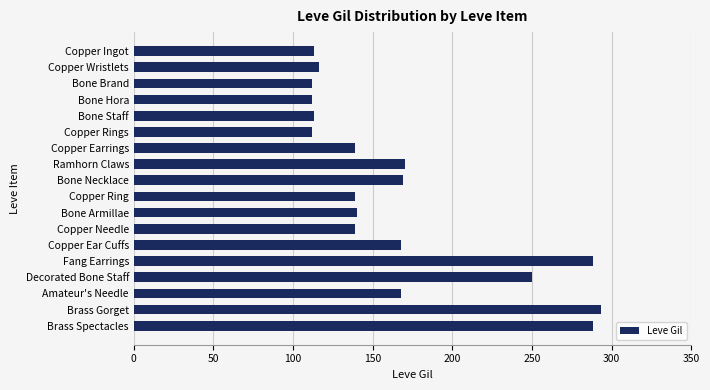

How many data points does each series have?

18